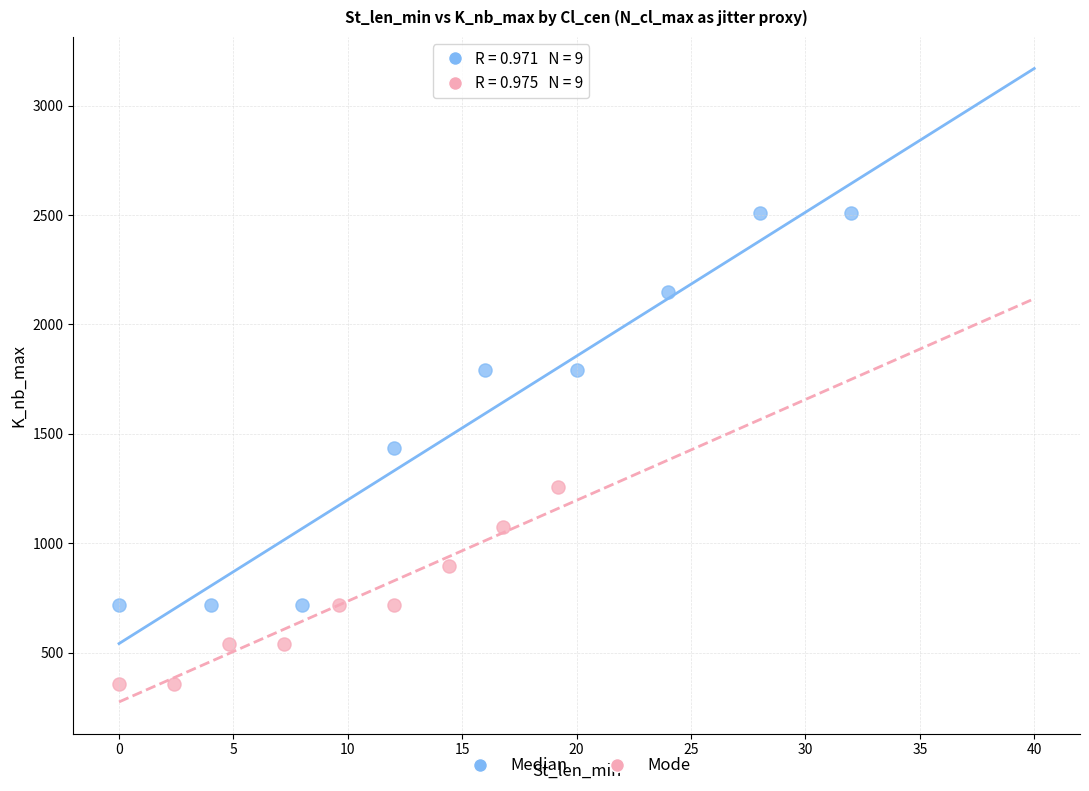

Which series has the widest spread of Y values?

Median